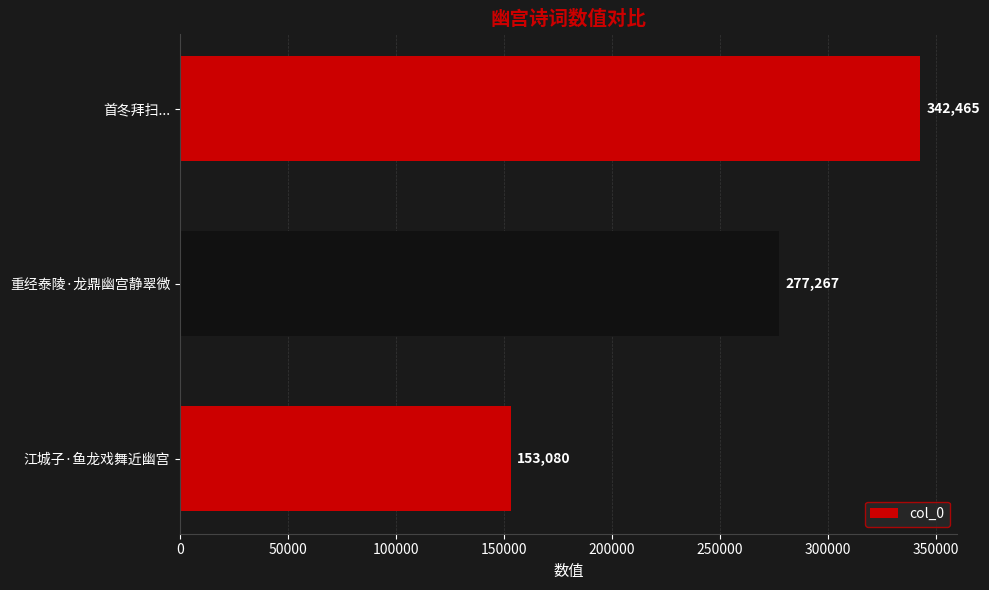

Are the bars grouped side by side (vs. stacked)?

No